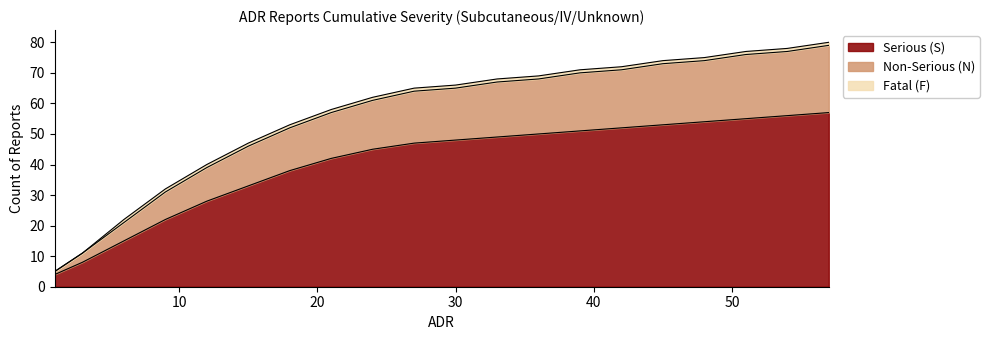

How many values in the Non-Serious (N) series are below 66?

10